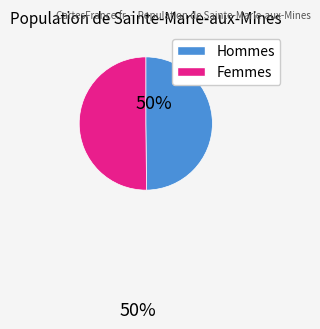

How many slices are in this pie chart?

2